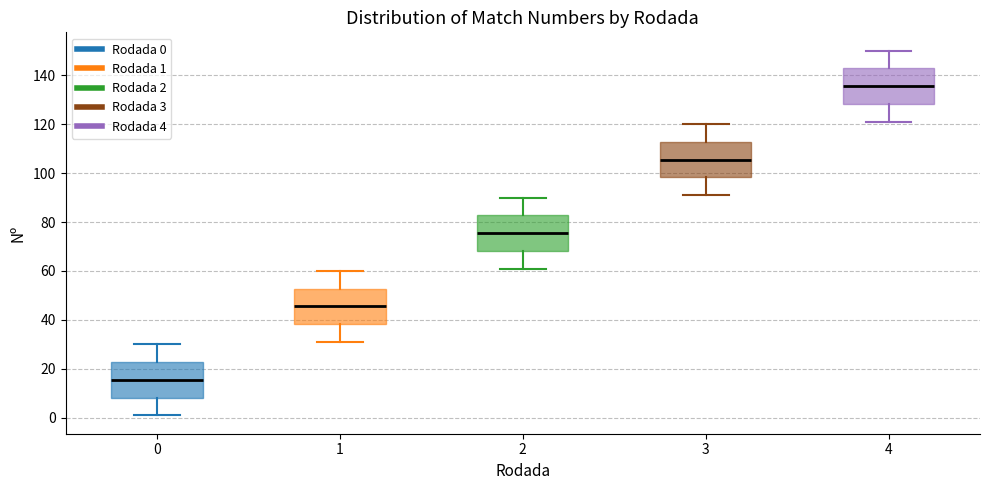

Reading left to right, transcribe this box plot: for each box, give where its median line is, the range the box spans, and where its two whiskers end, as read against the y-axis. The values are not printed on the chart, so give them approximately, as read against the axis.

0: median 16, box 8 to 22, whiskers 2 to 30
1: median 46, box 38 to 52, whiskers 32 to 60
2: median 76, box 68 to 82, whiskers 62 to 90
3: median 106, box 98 to 112, whiskers 92 to 120
4: median 136, box 128 to 142, whiskers 122 to 150